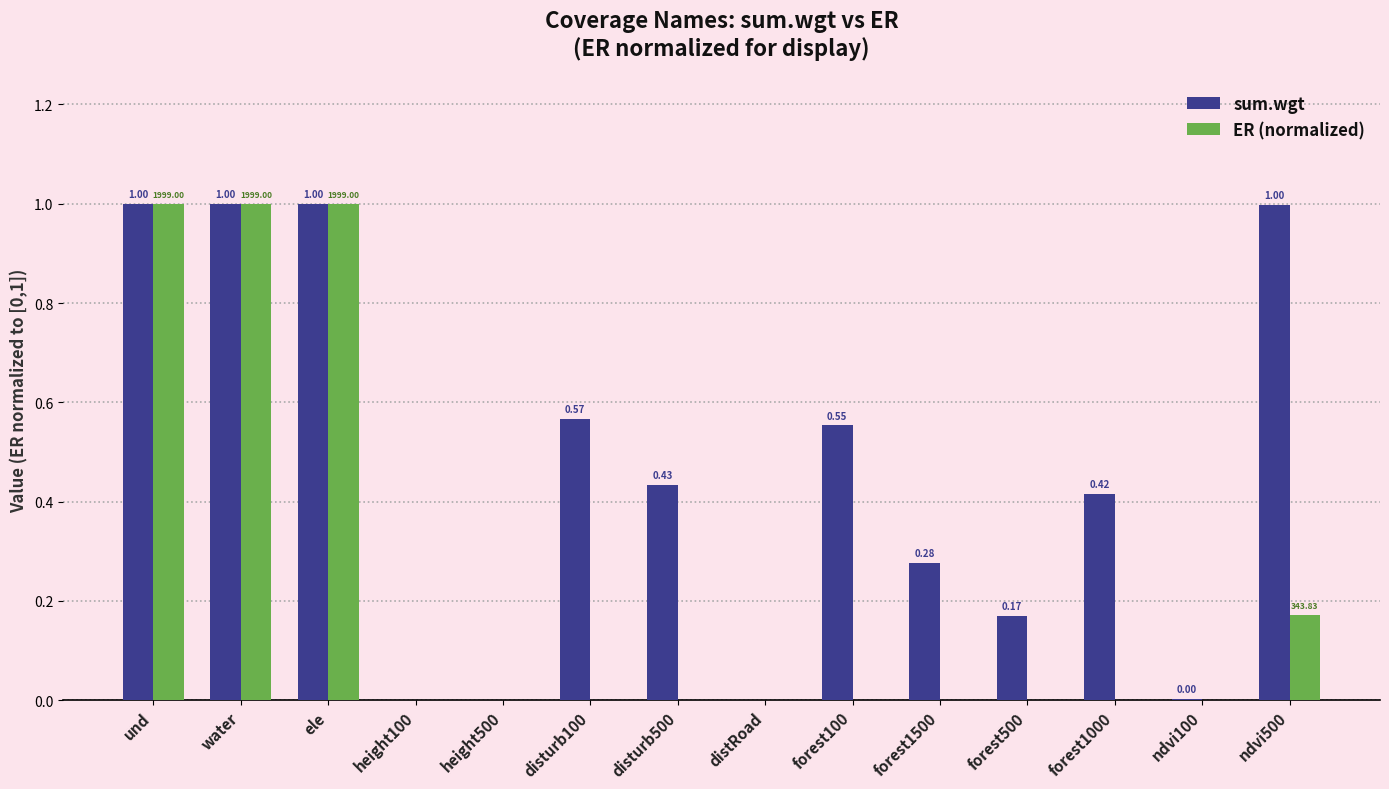

What is the sum of all ER (normalized) values?

3.2